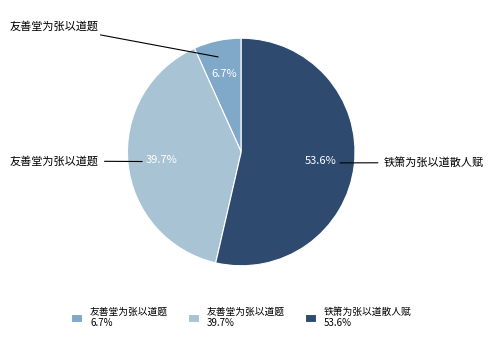

Does any single category account for the majority?

Yes